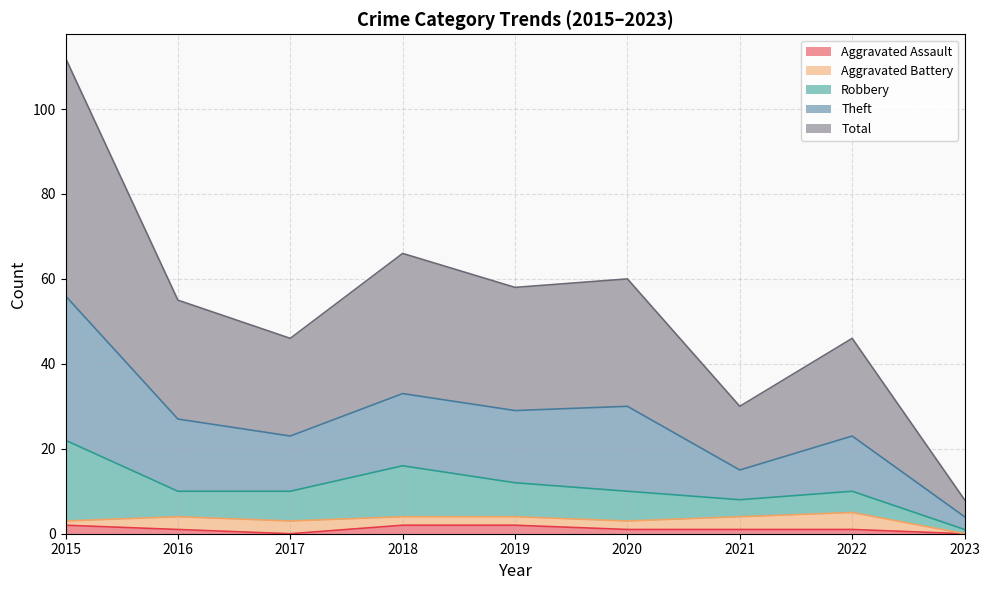

At which category is the sum across all series the highest?

2015